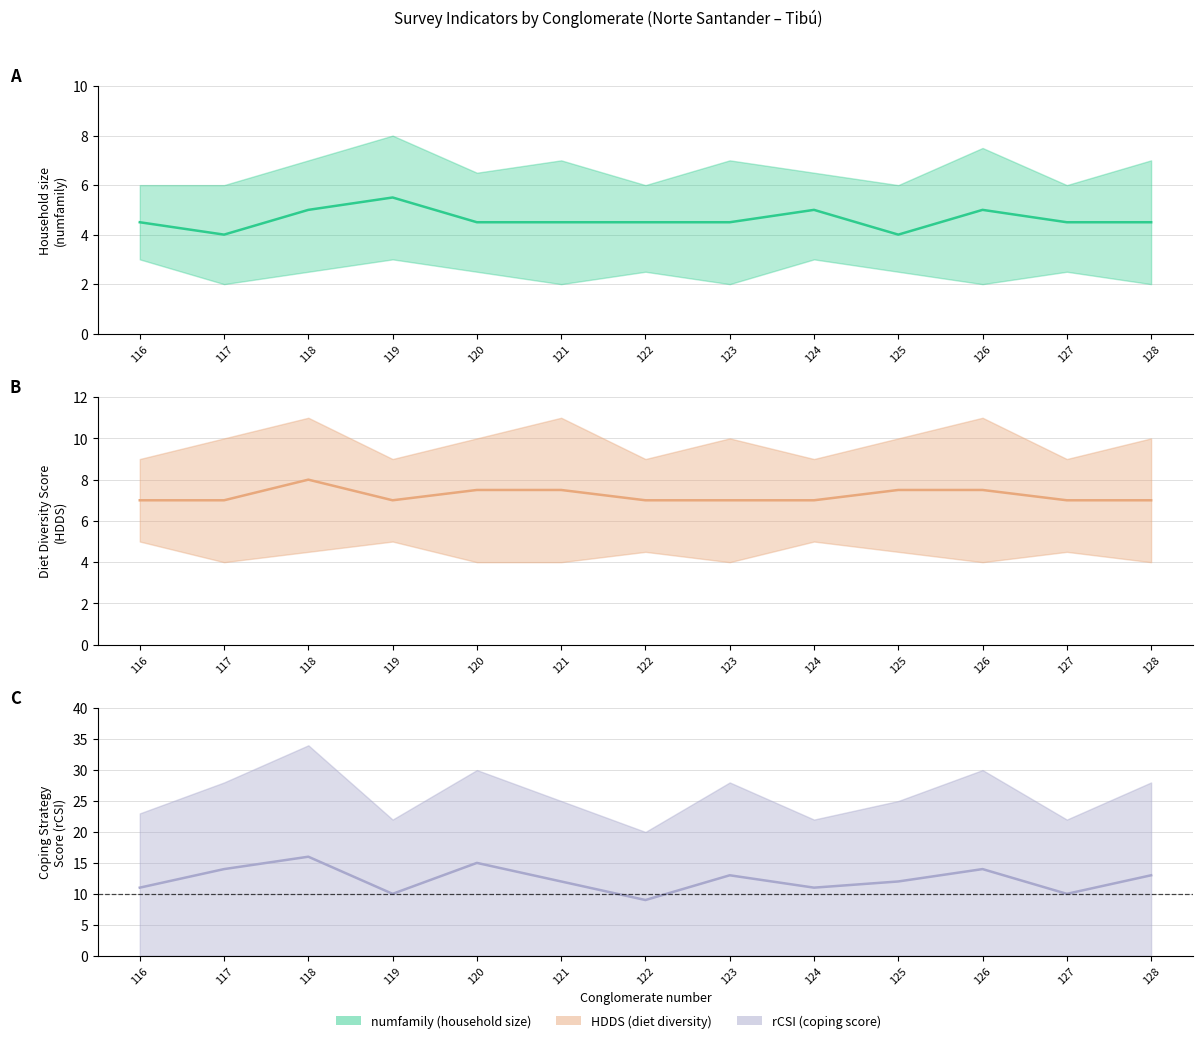

List the series in order of their overall mean, highest first.

rCSI, HDDS, numfamily